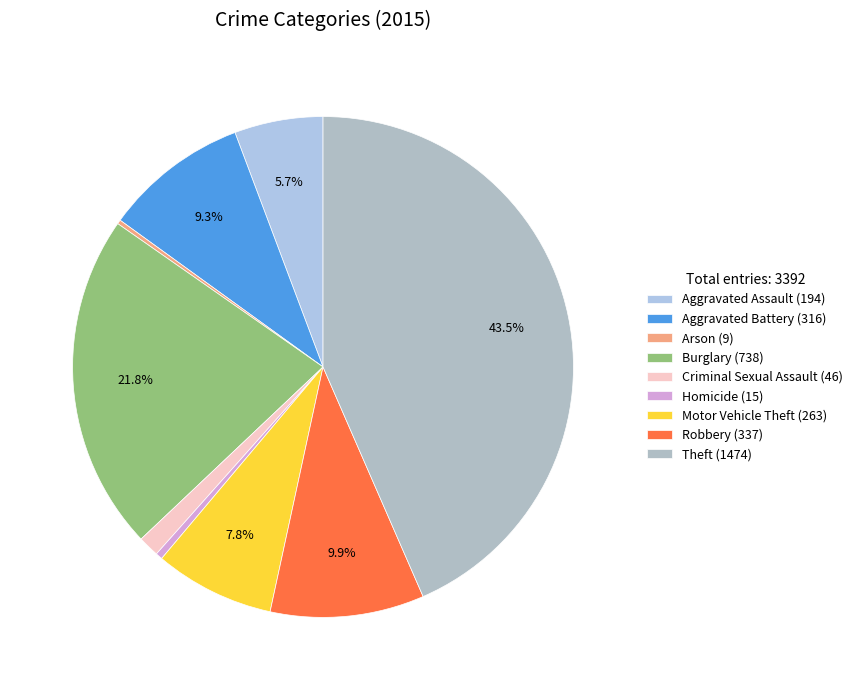

To the nearest percent, what is the difference between the largest and smallest slice percentages?

43%